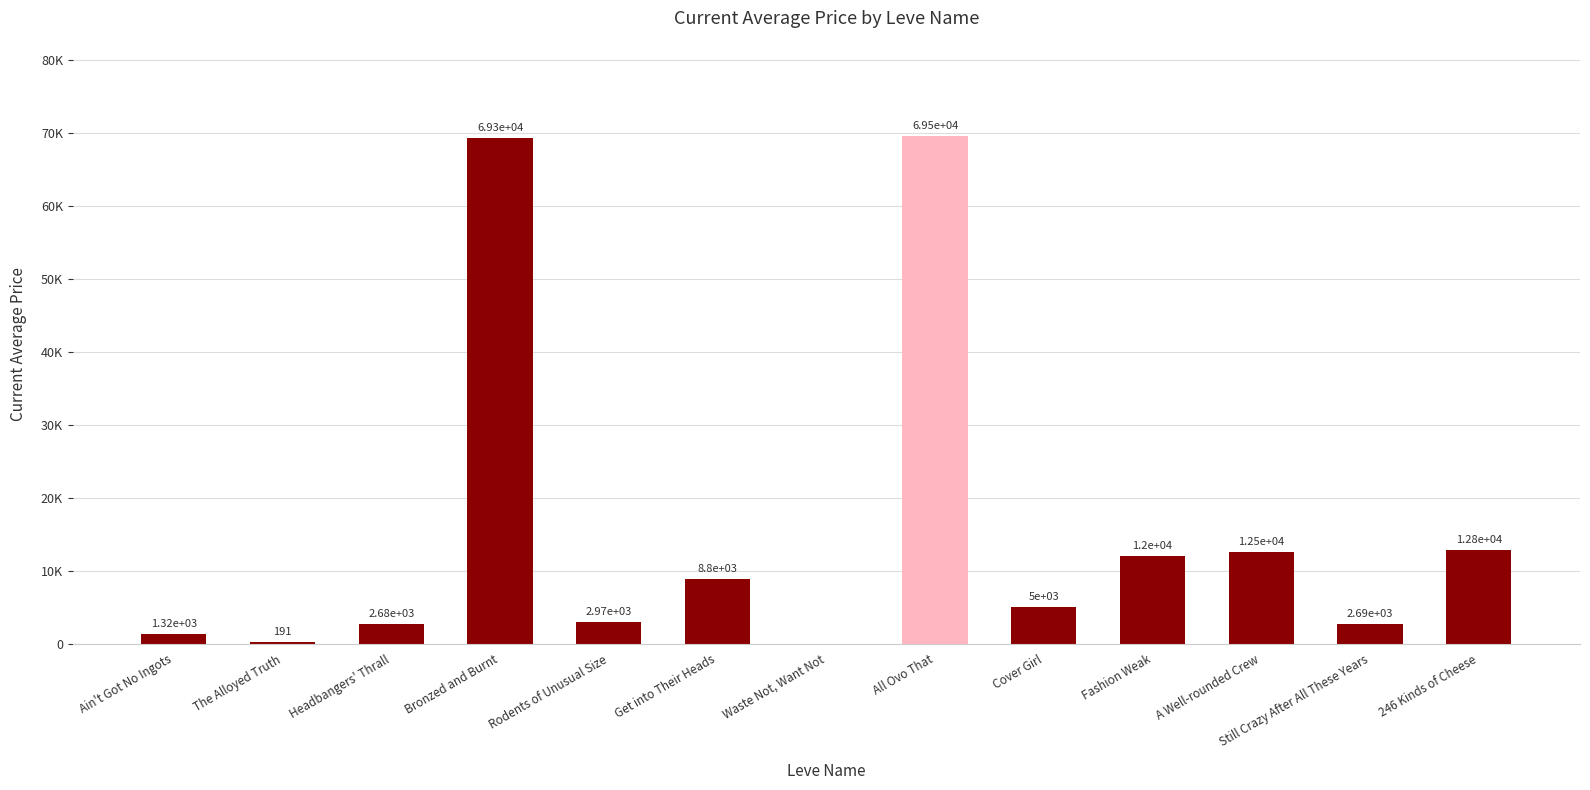

Are the bars horizontal?

No